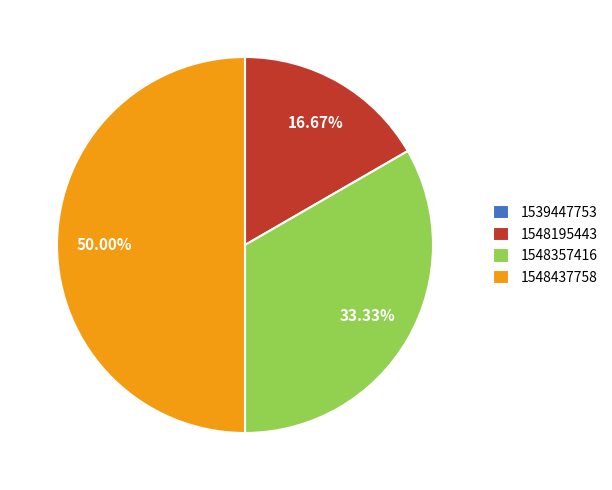

To the nearest percent, what is the average slice percentage?

25%